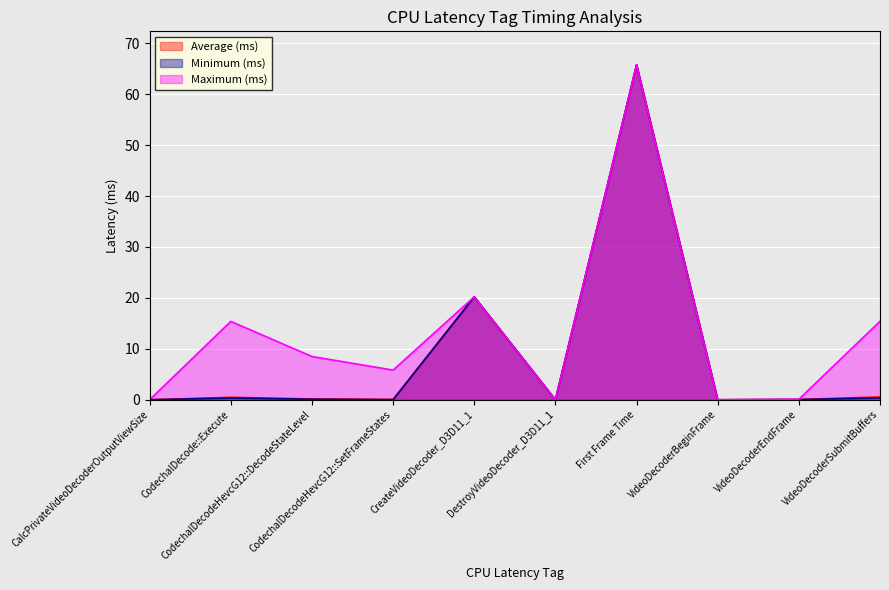

How many interior local peaks does the Average (ms) series have?

3